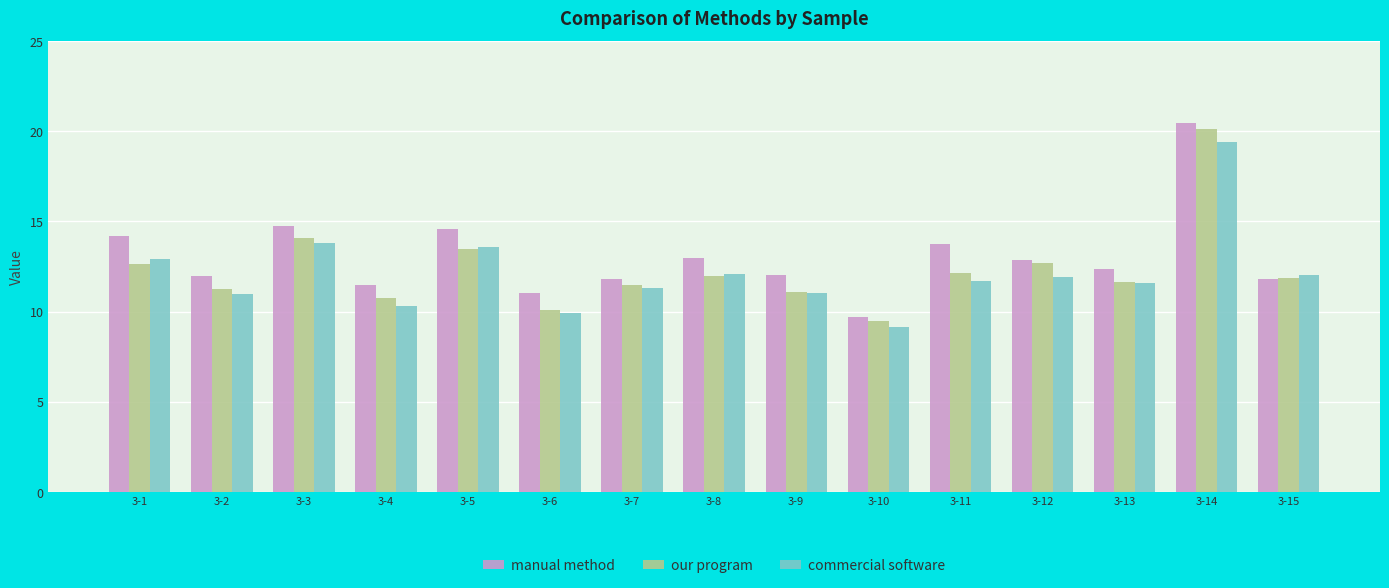

Which category has the lowest value in the commercial software series?

3-10